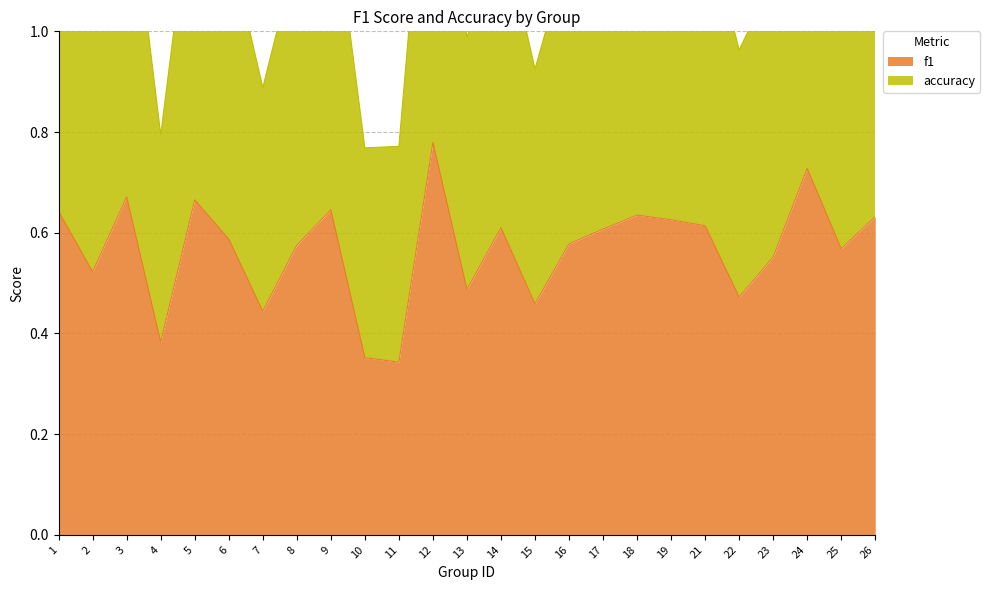

How many interior local valleys does the f1 series have?

8